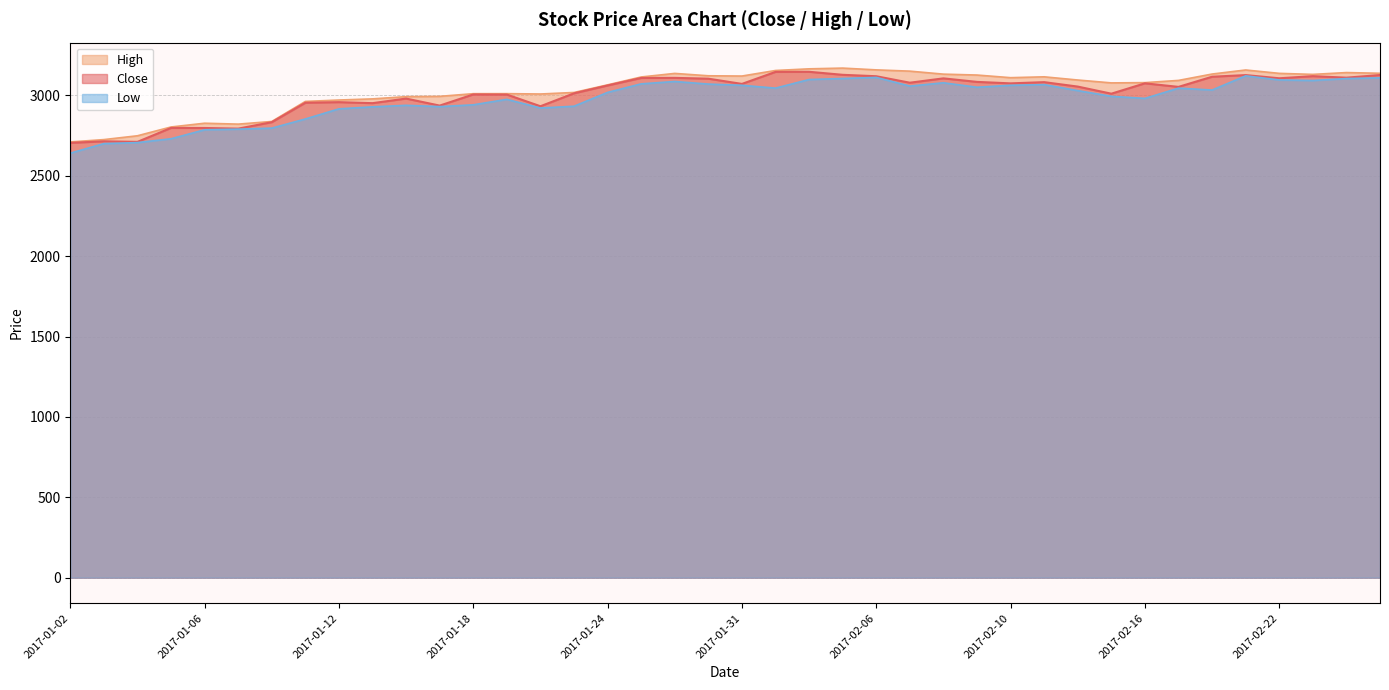

Reading left to right, extract all data points from this chart.

Close: 2705.2	2714.9	2711.5	2798.2	2797.8	2793.8	2833.9	2954.8	2958.6	2952.3	2980.9	2937.1	3006.6	3005.8	2933.1	3013.5	3062.3	3109.1	3109.7	3104.6	3072.1	3146.8	3147.4	3128.7	3119.8	3079.6	3106.6	3084.7	3075.4	3083.1	3055.4	3011.2	3075.8	3053.6	3116.8	3127.0	3107.2	3120.2	3110.9	3127.3
High: 2711.1	2725.6	2749.4	2804.1	2827.5	2821.9	2838.4	2963.1	2971.8	2978.9	2992.8	2994.7	3011.3	3011.5	3009.3	3018.8	3066.2	3115.2	3137.4	3122.7	3121.1	3155.6	3165.8	3170.4	3159.4	3151.5	3132.8	3127.2	3110.8	3116.2	3096.3	3078.4	3080.1	3093.8	3133.4	3158.7	3137.7	3131.3	3142.7	3138.2
Low: 2641.2	2700.7	2707.1	2730.8	2786.7	2790.6	2797.0	2853.9	2916.9	2929.4	2938.8	2930.8	2942.1	2976.0	2922.1	2933.2	3019.3	3072.4	3087.2	3071.0	3063.4	3045.8	3099.4	3105.8	3112.5	3058.4	3079.2	3051.3	3063.6	3067.5	3030.3	2994.8	2981.9	3045.7	3034.1	3122.3	3096.8	3093.3	3105.3	3109.7